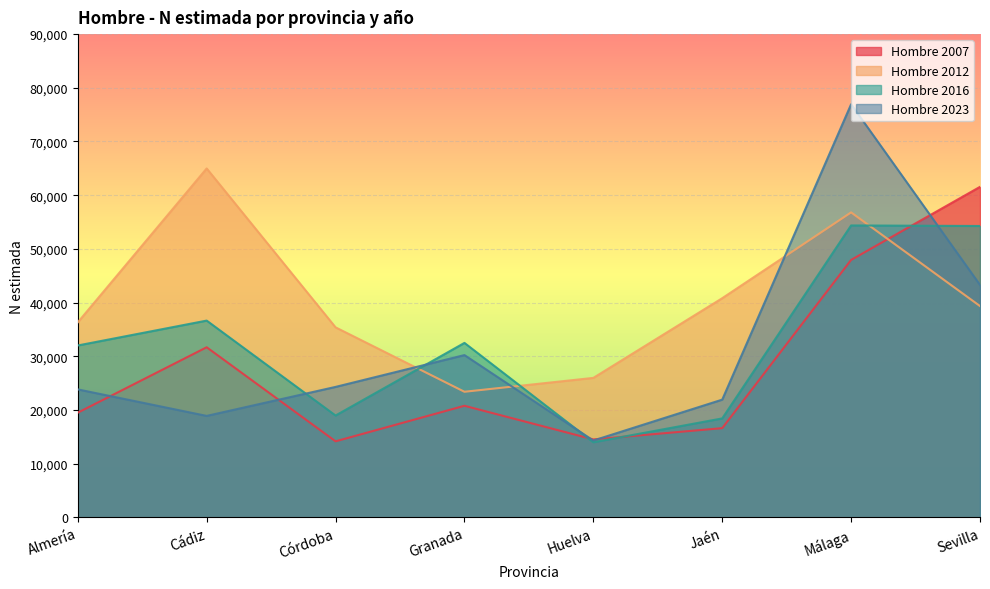

Reading right to left, list all the values displayed in this chart.

Hombre 2007: Sevilla=61552	Málaga=47946	Jaén=16609	Huelva=14512	Granada=20777	Córdoba=14156	Cádiz=31675	Almería=19492
Hombre 2012: Sevilla=39347	Málaga=56795	Jaén=40811	Huelva=25971	Granada=23386	Córdoba=35384	Cádiz=64980	Almería=36312
Hombre 2016: Sevilla=54262	Málaga=54364	Jaén=18423	Huelva=13984	Granada=32488	Córdoba=18962	Cádiz=36642	Almería=32008
Hombre 2023: Sevilla=43283	Málaga=76935	Jaén=21919	Huelva=14304	Granada=30218	Córdoba=24291	Cádiz=18891	Almería=23828